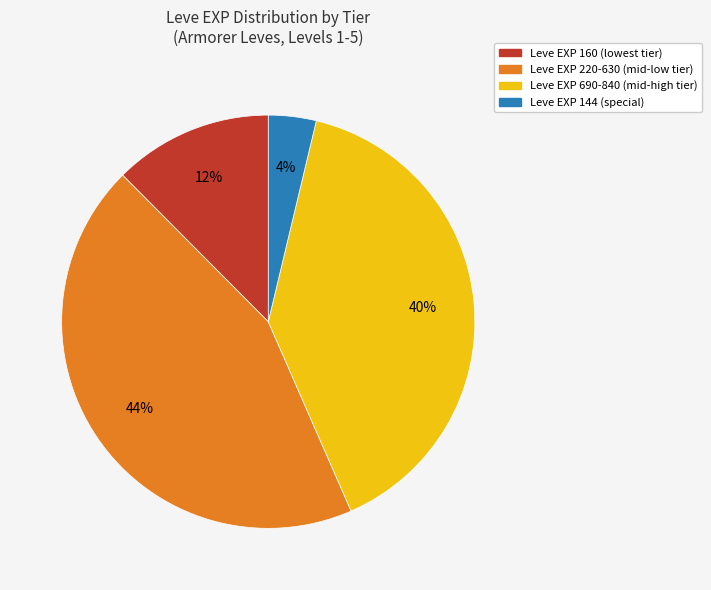

Does any single category account for the majority?

No